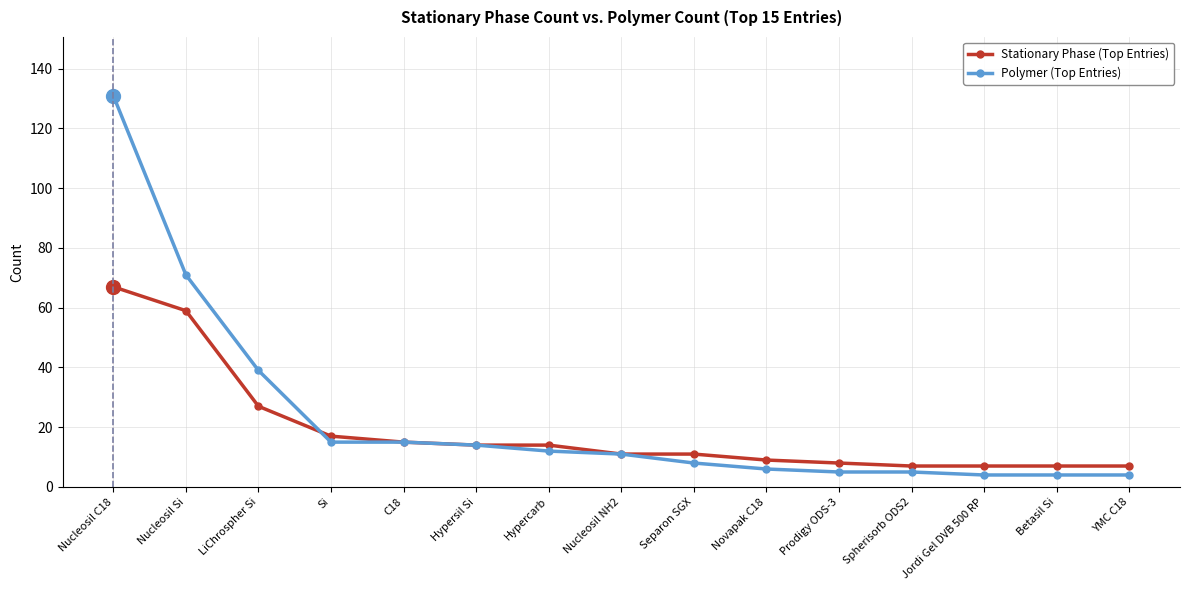

Rank the series by their maximum value, from highest to lowest.

Polymer (Top Entries), Stationary Phase (Top Entries)